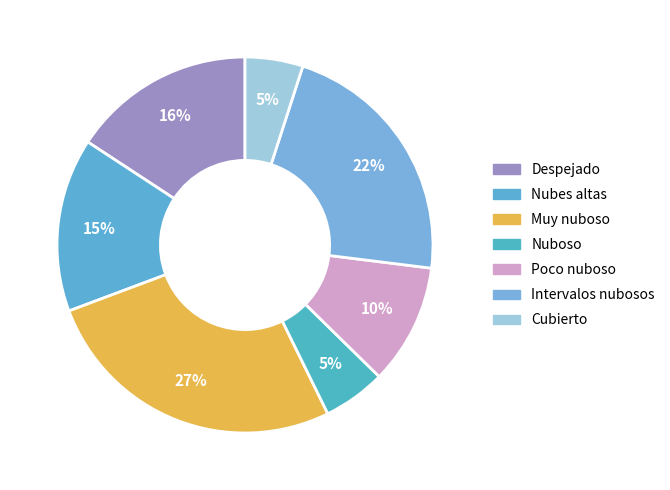

Is there any slice that represents more than half of the pie?

No